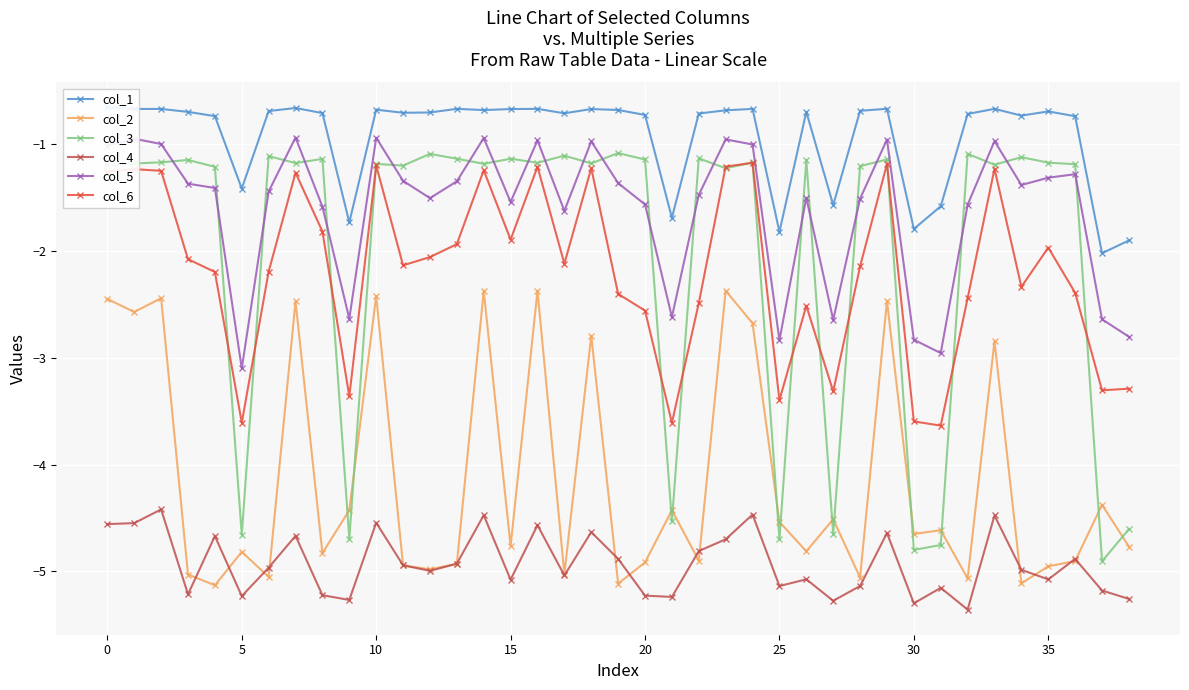

In col_4, how many points are higher than both neighbors (excluding endpoints)?

13